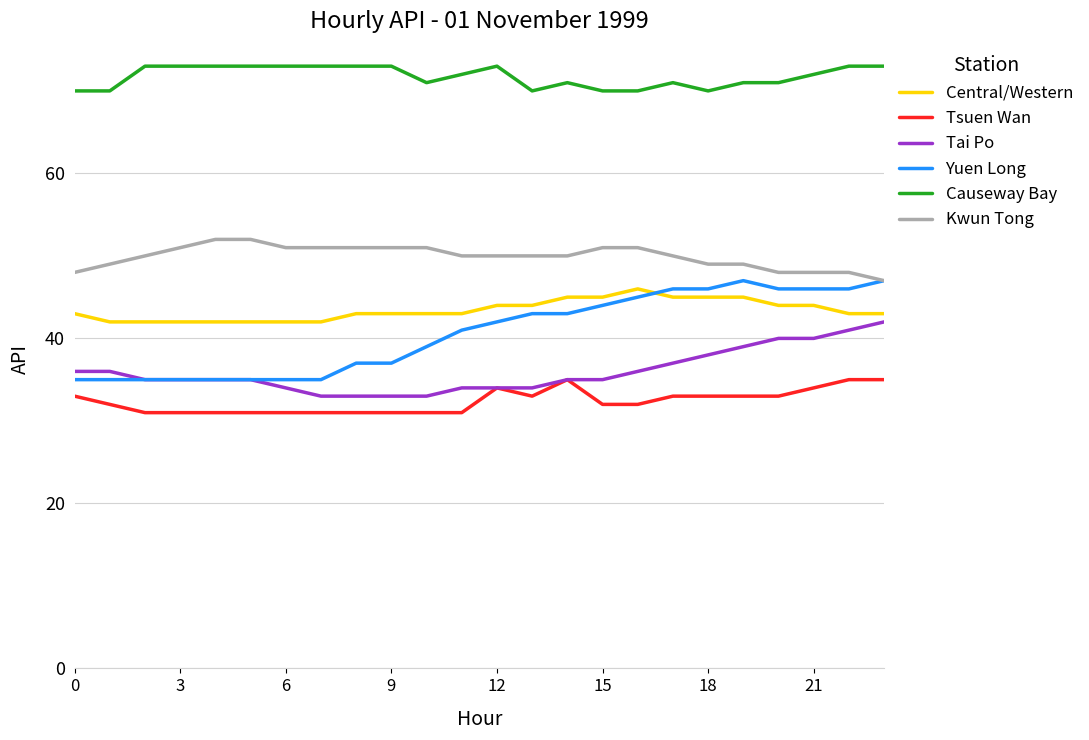

True or false: Tsuen Wan and Yuen Long intersect in this chart.

False